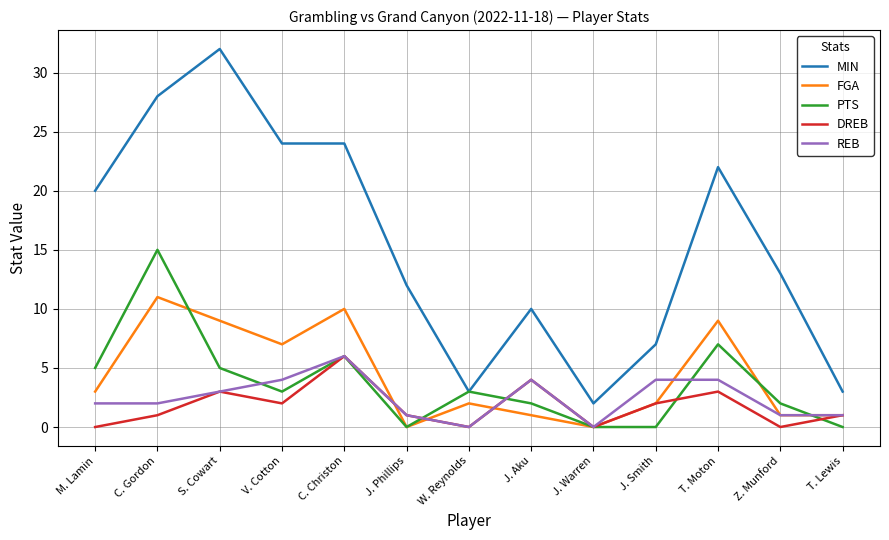

Reading left to right, transcribe all the data shown in this chart.

MIN: 20	28	32	24	24	12	3	10	2	7	22	13	3
FGA: 3	11	9	7	10	0	2	1	0	2	9	1	1
PTS: 5	15	5	3	6	0	3	2	0	0	7	2	0
DREB: 0	1	3	2	6	1	0	4	0	2	3	0	1
REB: 2	2	3	4	6	1	0	4	0	4	4	1	1